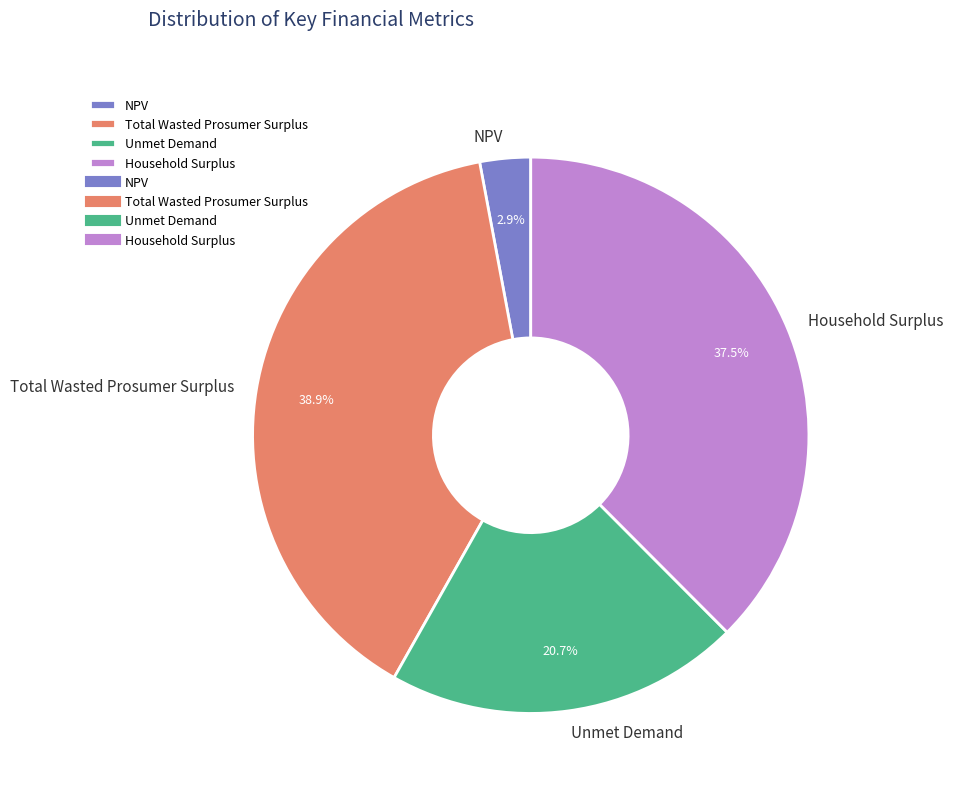

Which category has the smallest portion of the pie?

NPV